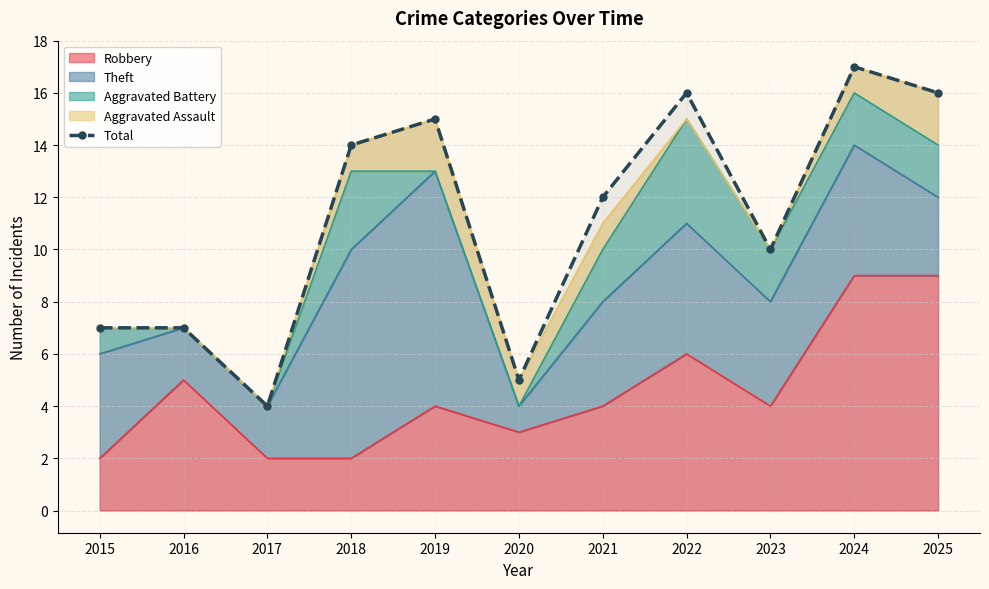

What is the greatest value displayed?

17